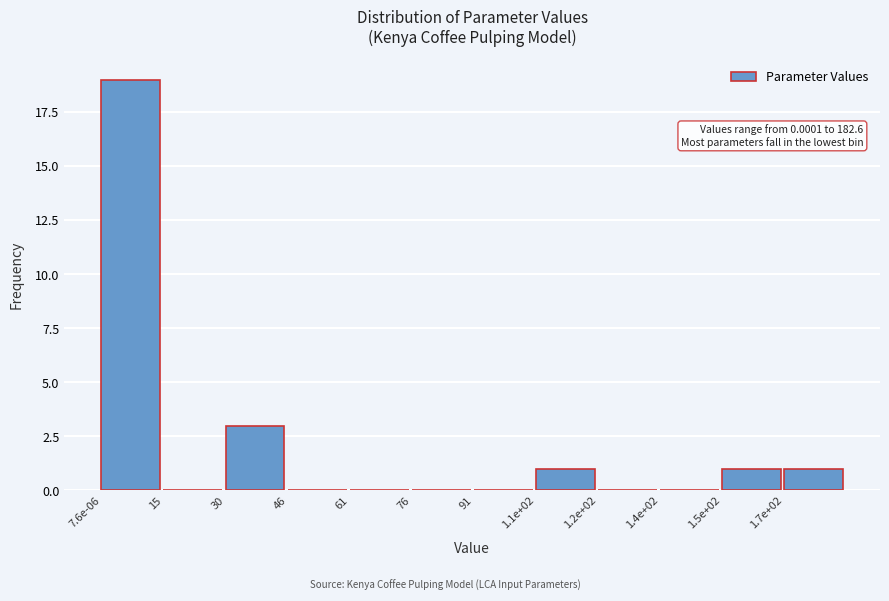

Reading left to right, what are all the values shown in this chart?

7.6e-06=19	15=0	30=3	46=0	61=0	76=0	91=0	1.1e+02=1	1.2e+02=0	1.4e+02=0	1.5e+02=1	1.7e+02=1